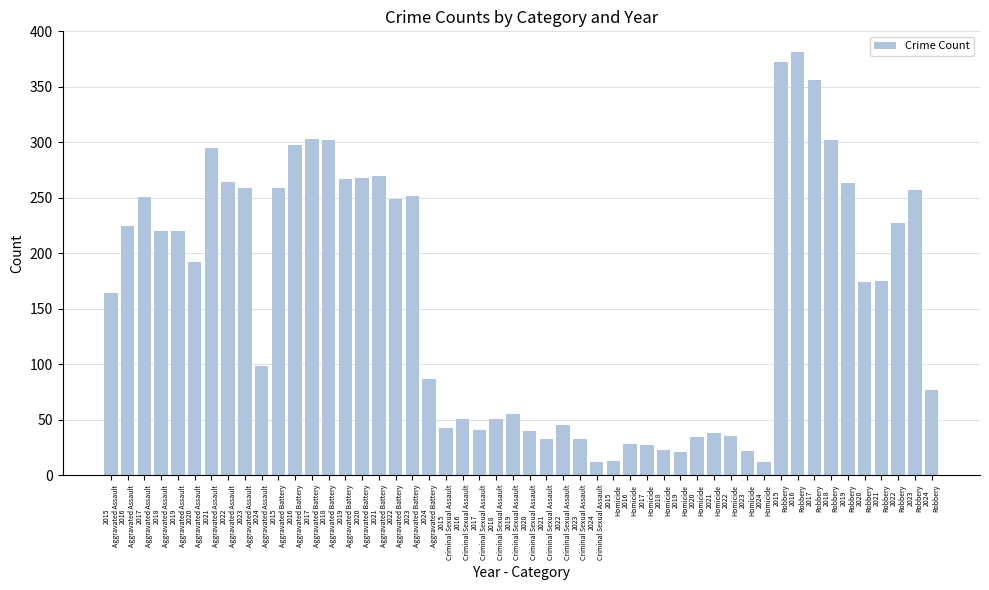

How many bars are there in total?

50